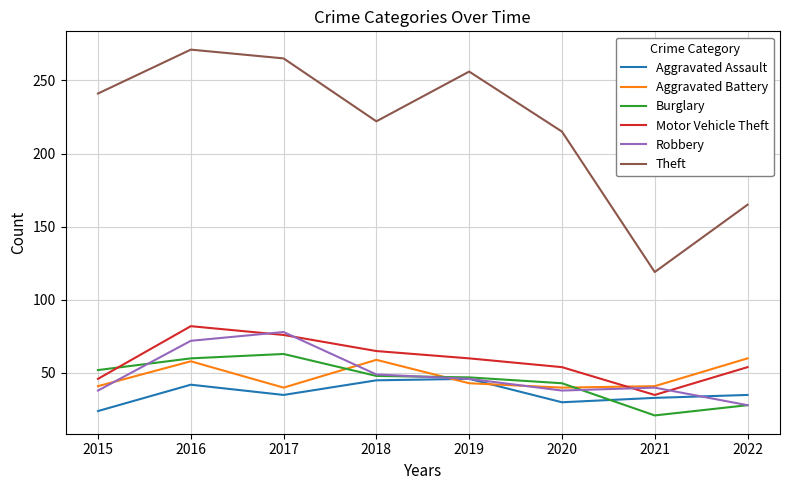

The Theft series shows 165 at 2022. True or false?

True